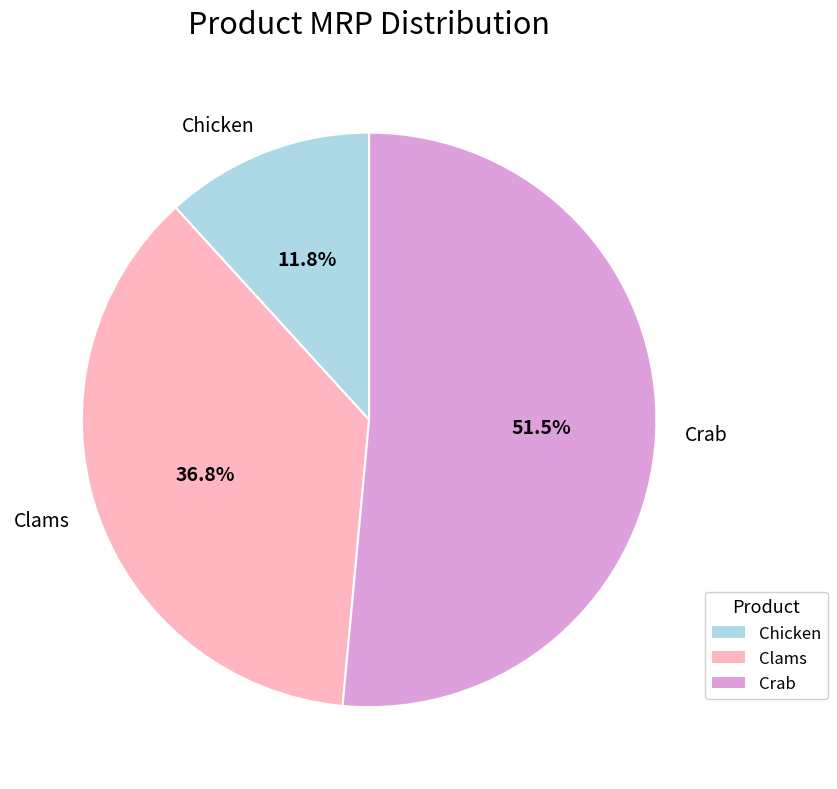

Is it true that Clams is 49% of the pie?

False